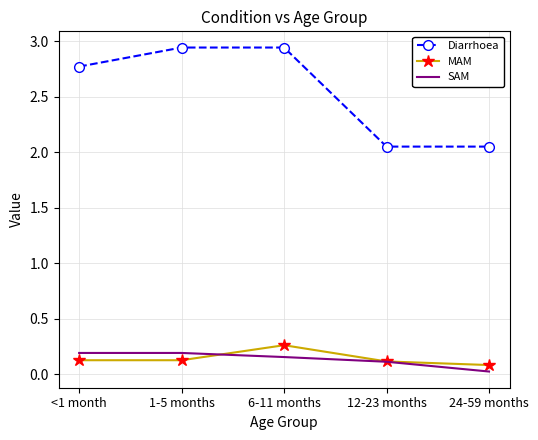

What are all the series names shown in the legend?

Diarrhoea, MAM, SAM